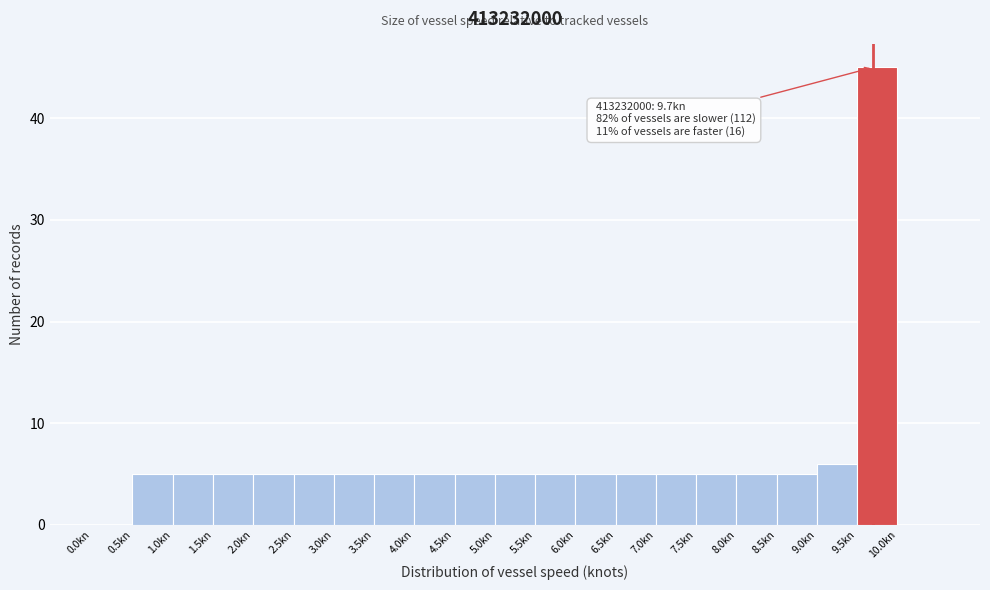

Which range on the x-axis has the tallest bar?

9.5 to 10.0